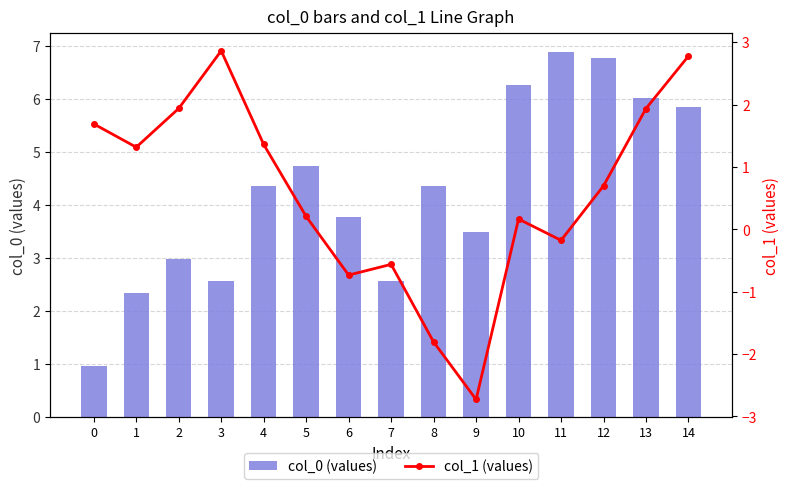

What is the maximum value for col_1 (values)?

2.9